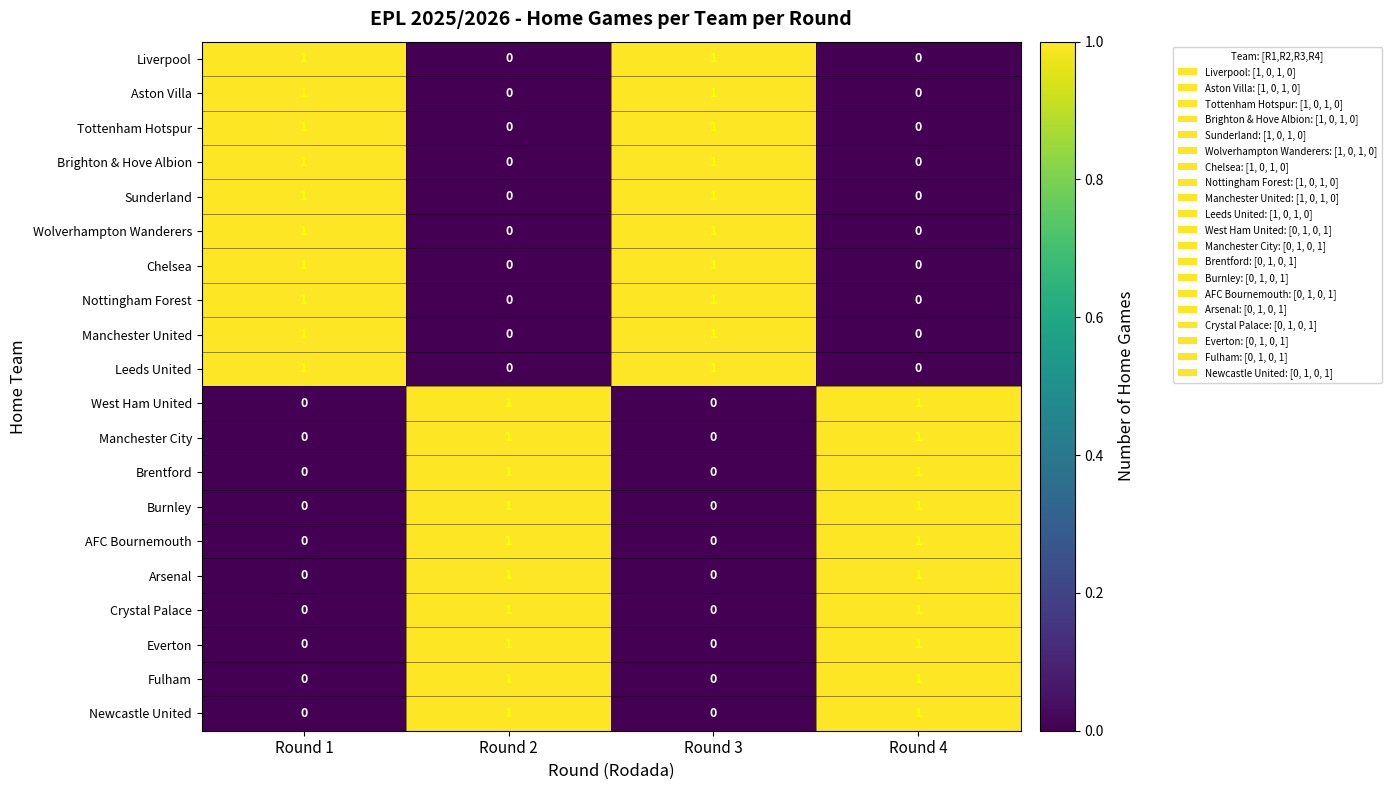

The Aston Villa series shows 1 at Round 4. True or false?

False